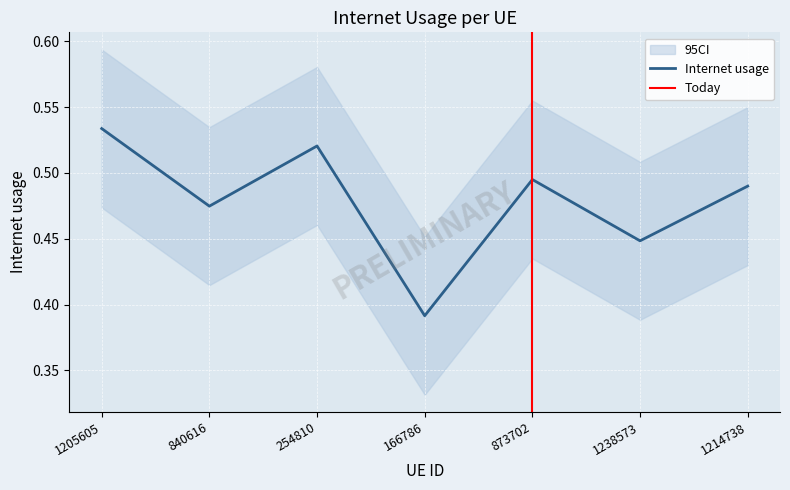

What is the label of the 5th point from the right?

254810